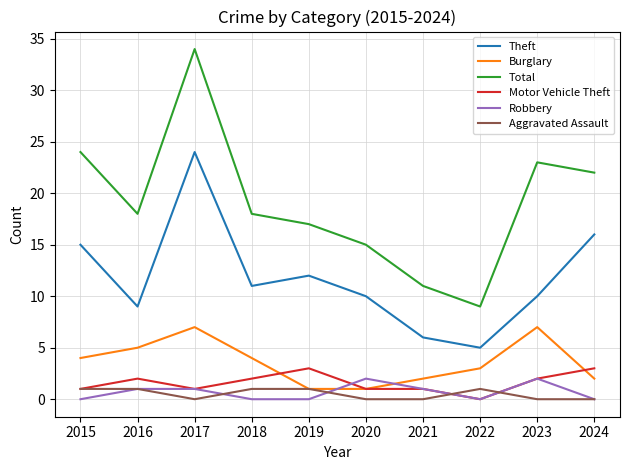

What are all the series names shown in the legend?

Theft, Burglary, Total, Motor Vehicle Theft, Robbery, Aggravated Assault